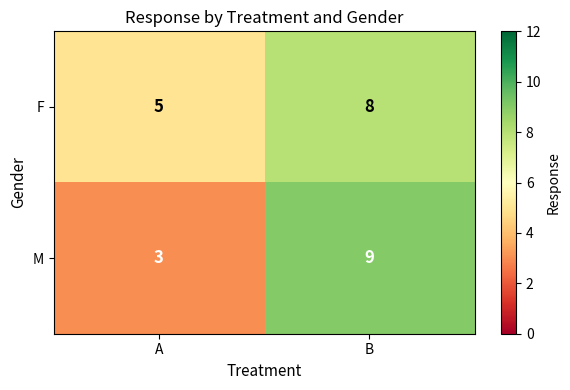

Count the number of categories in the chart.

2